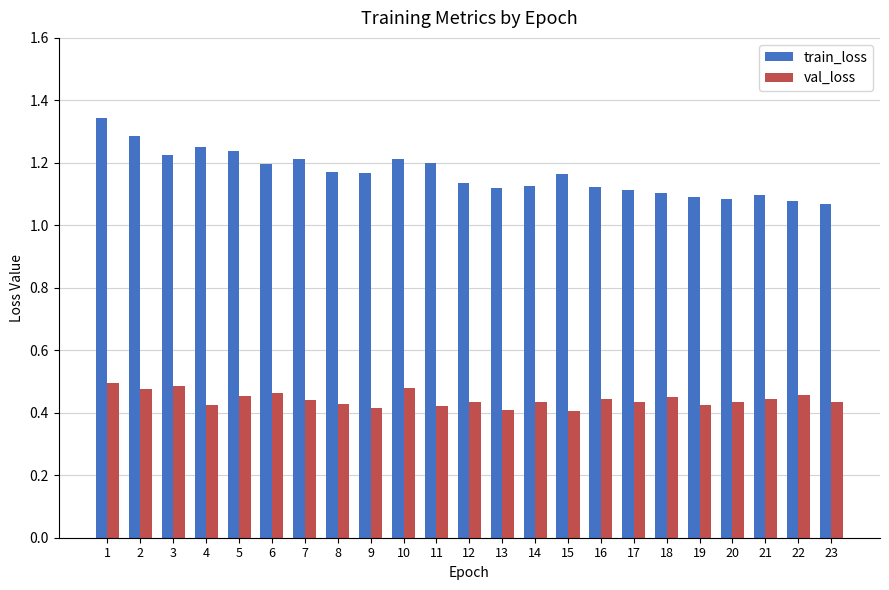

Rank the series by their maximum value, from highest to lowest.

train_loss, val_loss